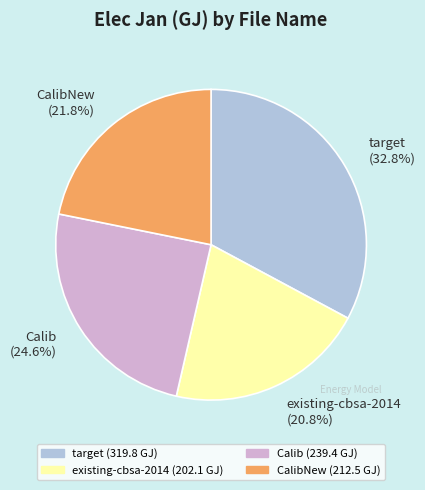

Rank the categories by value from lowest to highest.

existing-cbsa-2014 (20.8%), CalibNew (21.8%), Calib (24.6%), target (32.8%)